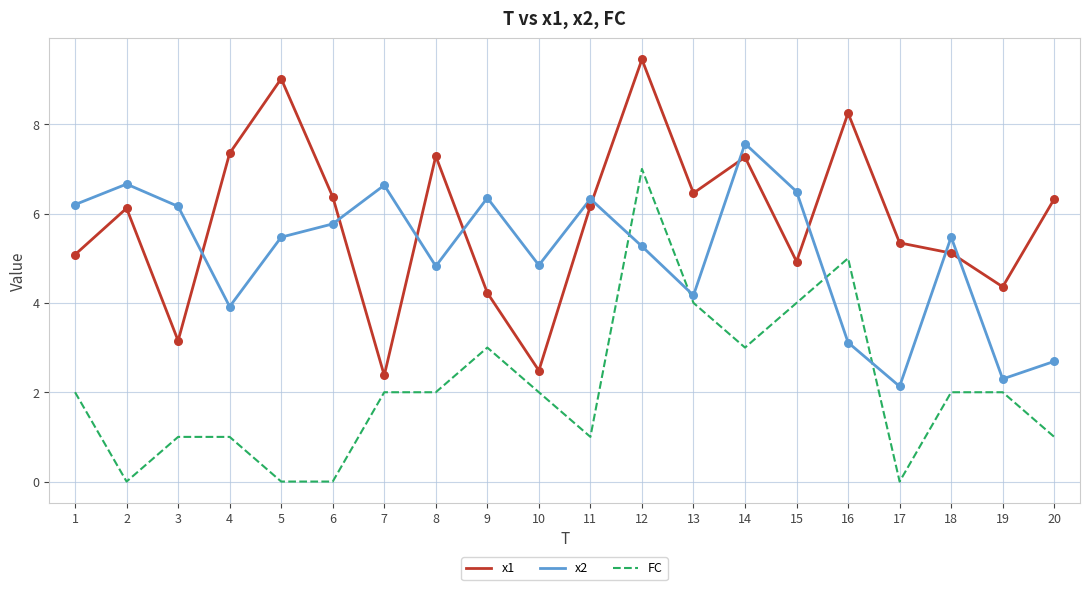

Which series has the largest total across all categories?

x1